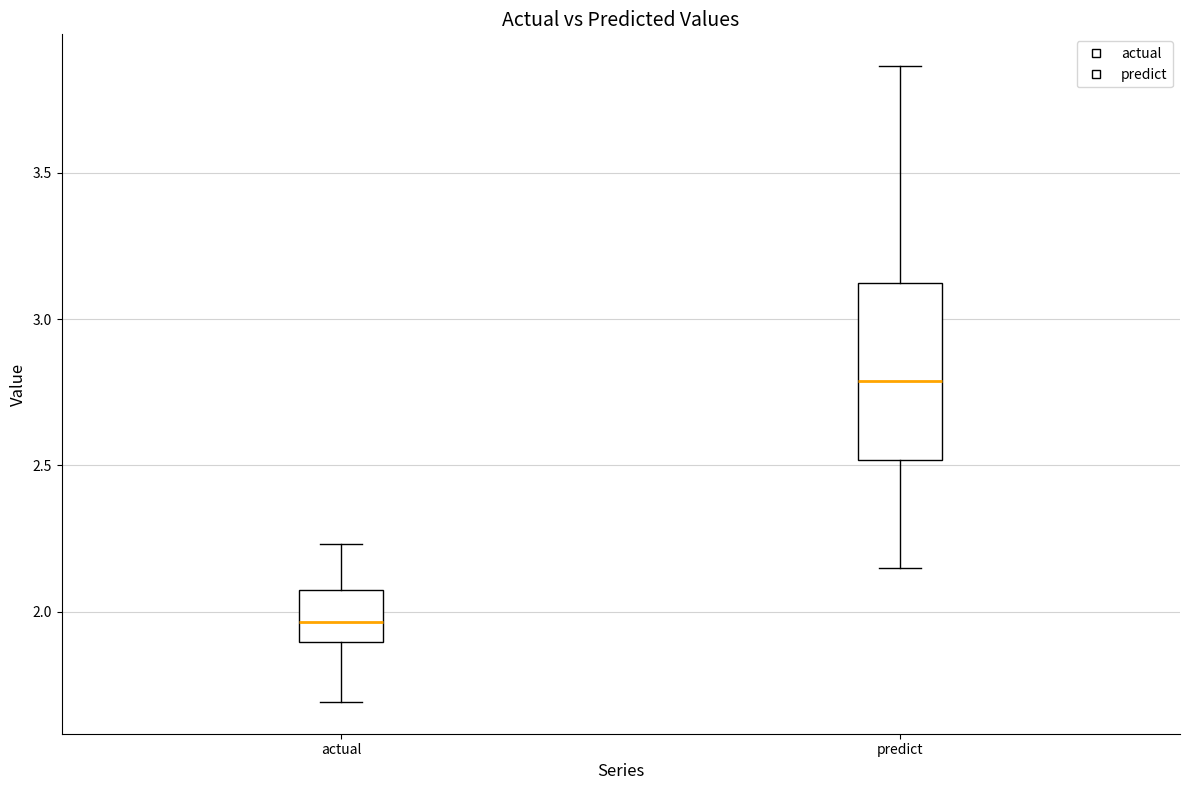

Reading left to right, transcribe this box plot: for each box, give where its median line is, the range the box spans, and where its two whiskers end, as read against the y-axis. The values are not printed on the chart, so give them approximately, as read against the axis.

actual: median 1.95, box 1.90 to 2.10, whiskers 1.70 to 2.25
predict: median 2.80, box 2.50 to 3.10, whiskers 2.15 to 3.85